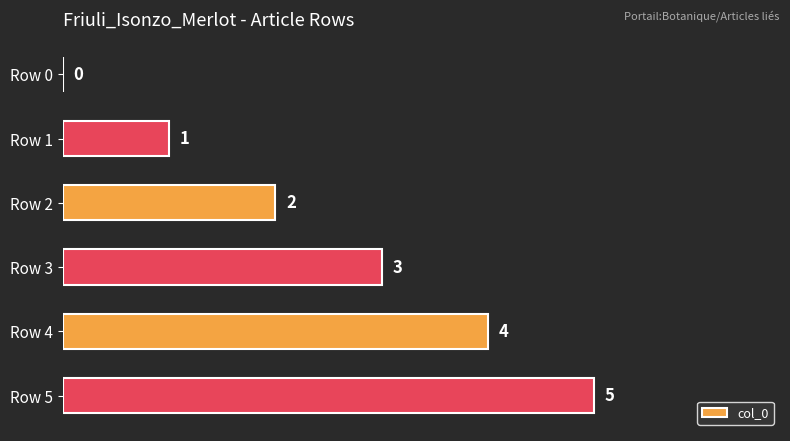

What is the sum of the values at Row 3 and Row 1?

4